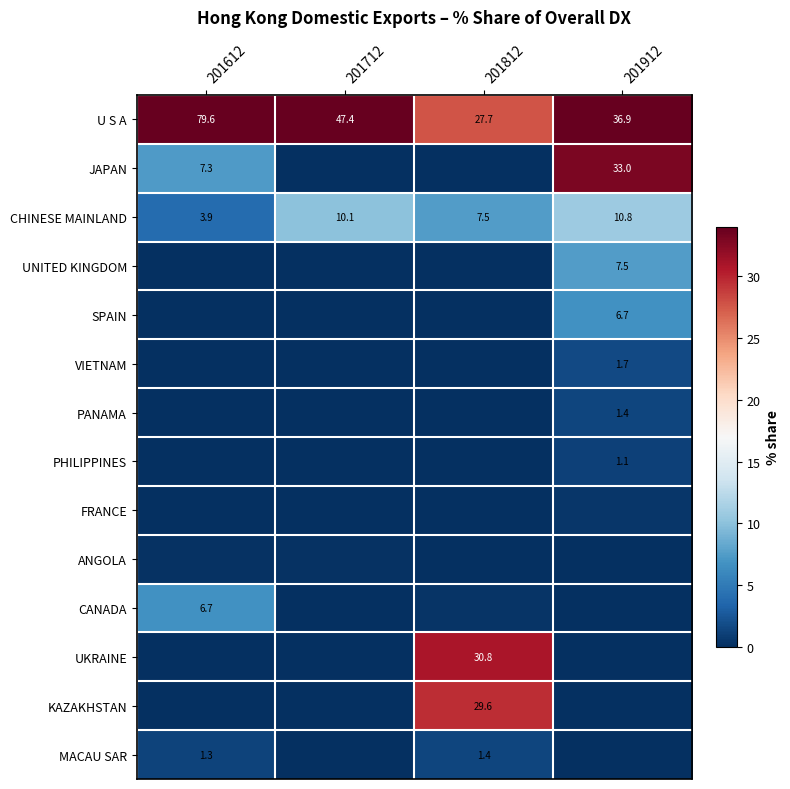

Is the value of U S A at 201612 greater than the value of CHINESE MAINLAND at 201912?

Yes